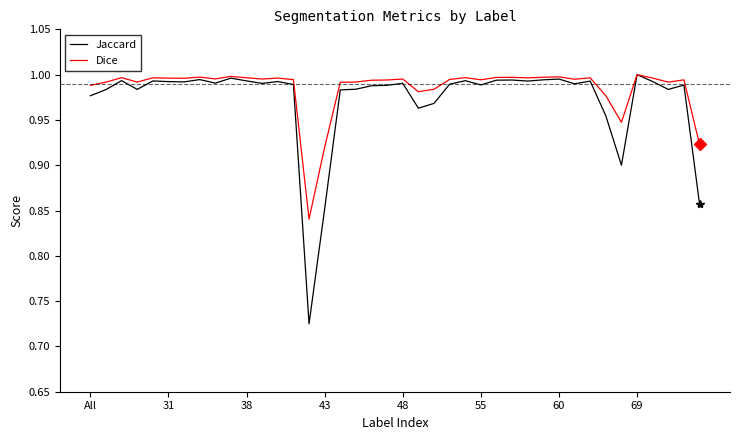

Does the chart have visible grid lines?

No